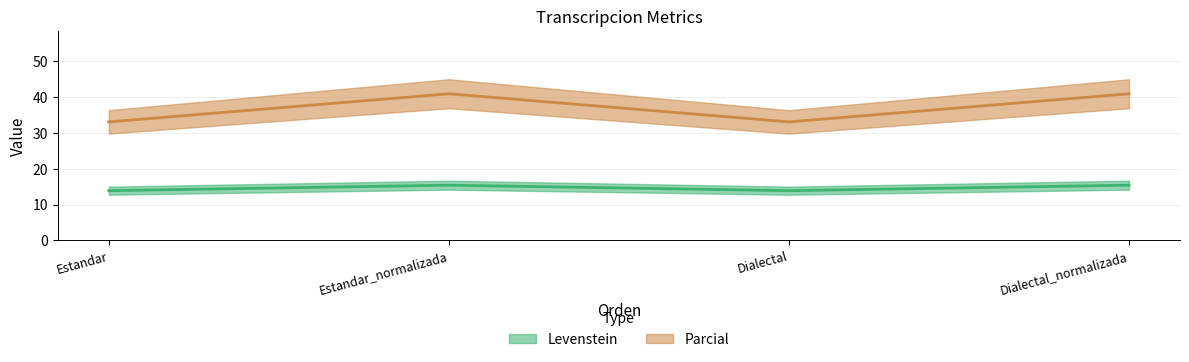

Between Estandar and Estandar_normalizada, which series saw the biggest shift?

Parcial